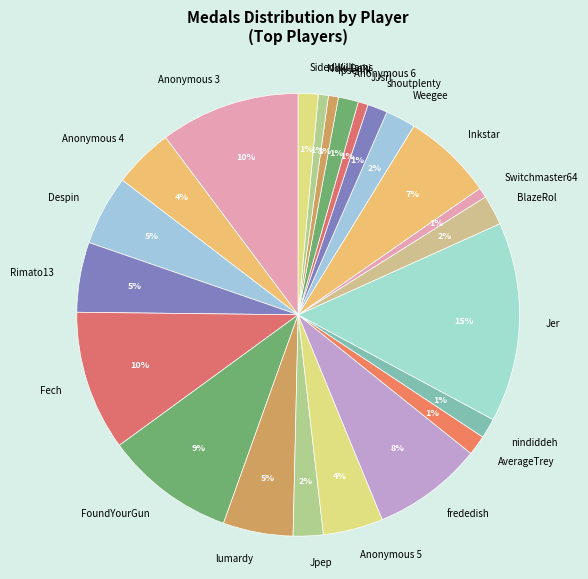

True or false: Anonymous 6 accounts for 1% of the total.

True